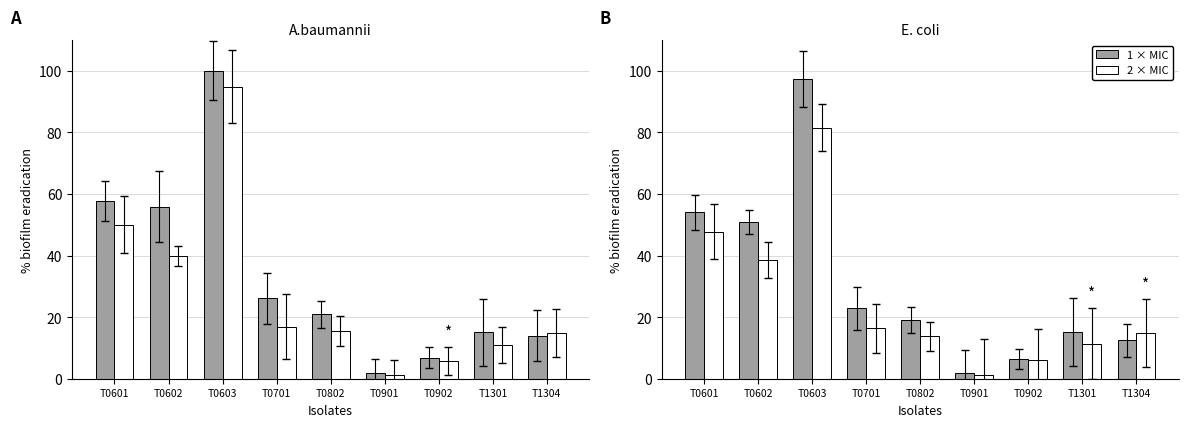

What is the difference between the 2 × MIC values at T1301 and T0603?

70.1